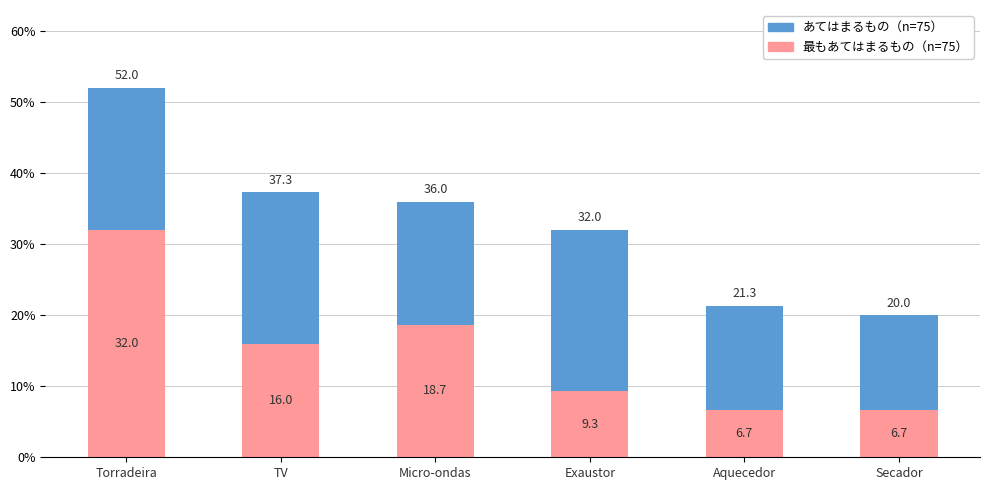

What is the total value across all series at TV?

37.3